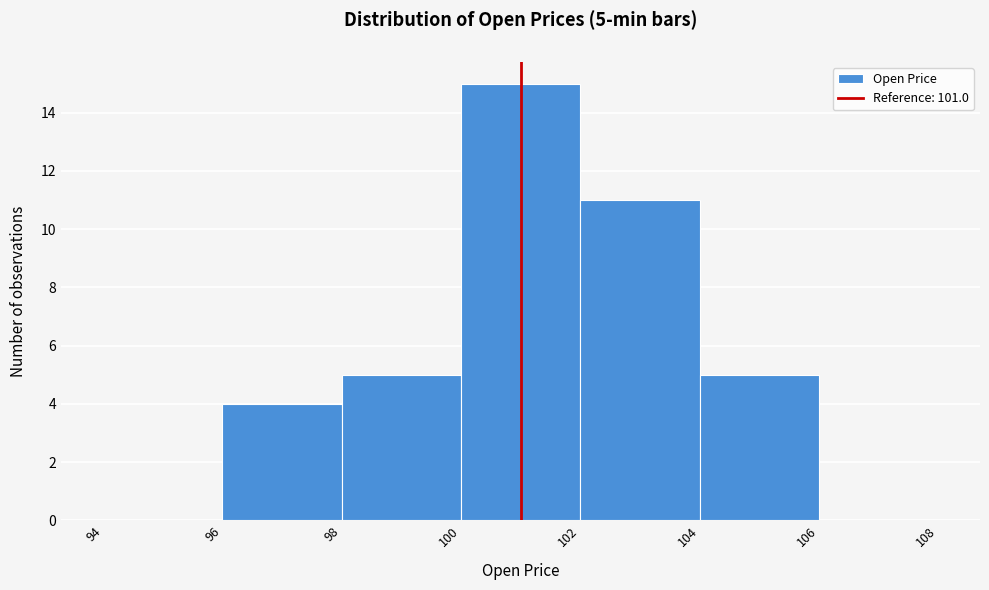

Over which range of the x-axis is the bar tallest?

100 to 102